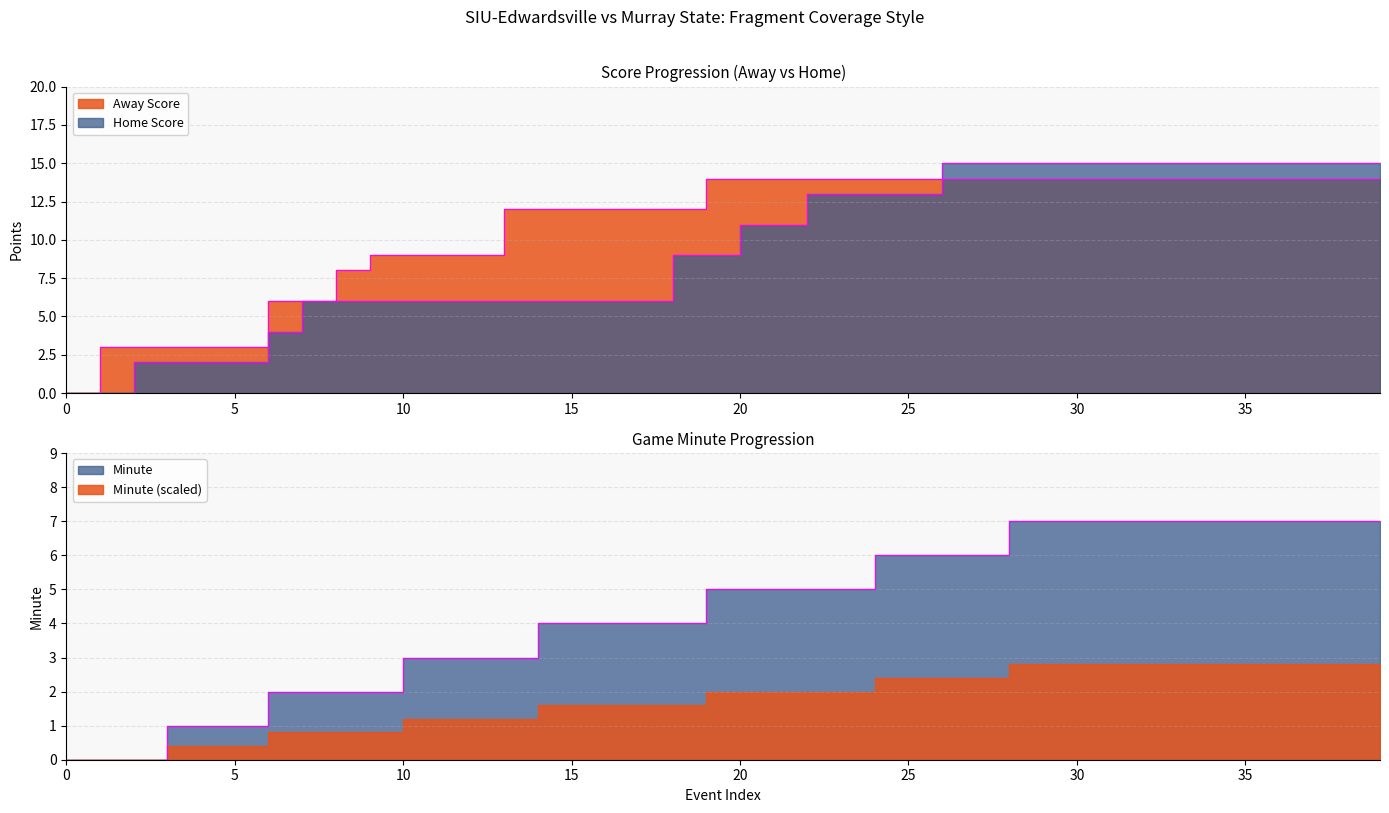

Reading left to right, extract all data points from this chart.

Away Score: 0=0	1=3	2=3	3=3	4=3	5=3	6=6	7=6	8=8	9=9	10=9	11=9	12=9	13=12	14=12	15=12	16=12	17=12	18=12	19=14	20=14	21=14	22=14	23=14	24=14	25=14	26=14	27=14	28=14	29=14	30=14	31=14	32=14	33=14	34=14	35=14	36=14	37=14	38=14	39=14
Home Score: 0=0	1=0	2=2	3=2	4=2	5=2	6=4	7=6	8=6	9=6	10=6	11=6	12=6	13=6	14=6	15=6	16=6	17=6	18=9	19=9	20=11	21=11	22=13	23=13	24=13	25=13	26=15	27=15	28=15	29=15	30=15	31=15	32=15	33=15	34=15	35=15	36=15	37=15	38=15	39=15
Minute: 0=0	1=0	2=0	3=1	4=1	5=1	6=2	7=2	8=2	9=2	10=3	11=3	12=3	13=3	14=4	15=4	16=4	17=4	18=4	19=5	20=5	21=5	22=5	23=5	24=6	25=6	26=6	27=6	28=7	29=7	30=7	31=7	32=7	33=7	34=7	35=7	36=7	37=7	38=7	39=7